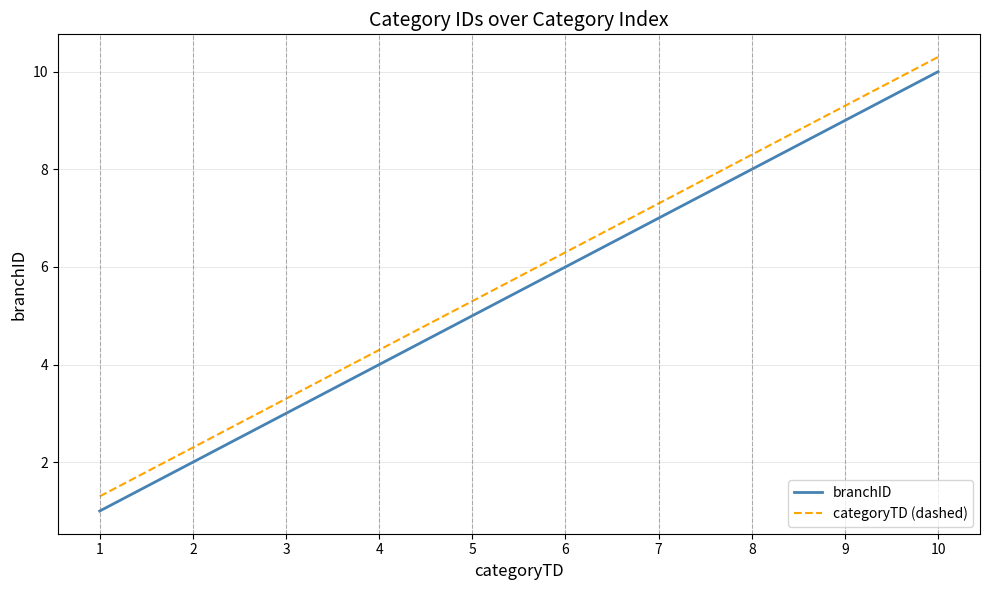

True or false: categoryTD (dashed) has a value of 3.1 at 2.

False